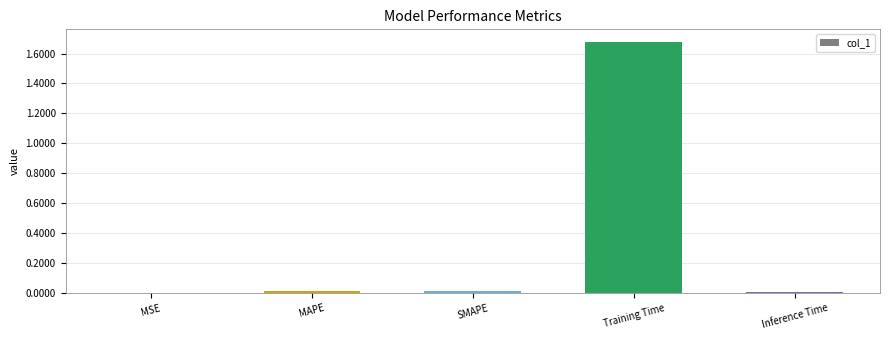

Between Training Time and MSE, which is larger?

Training Time